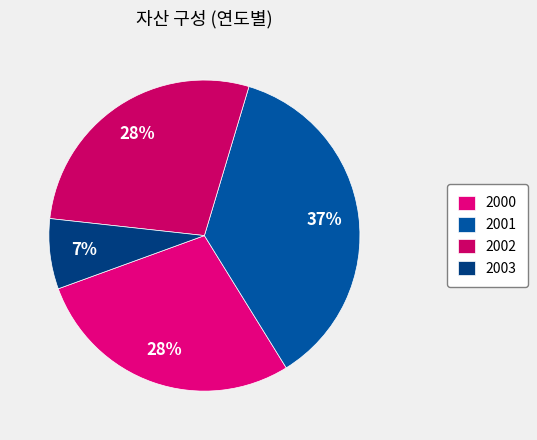

What percentage is the 2001 slice, to the nearest percent?

37%